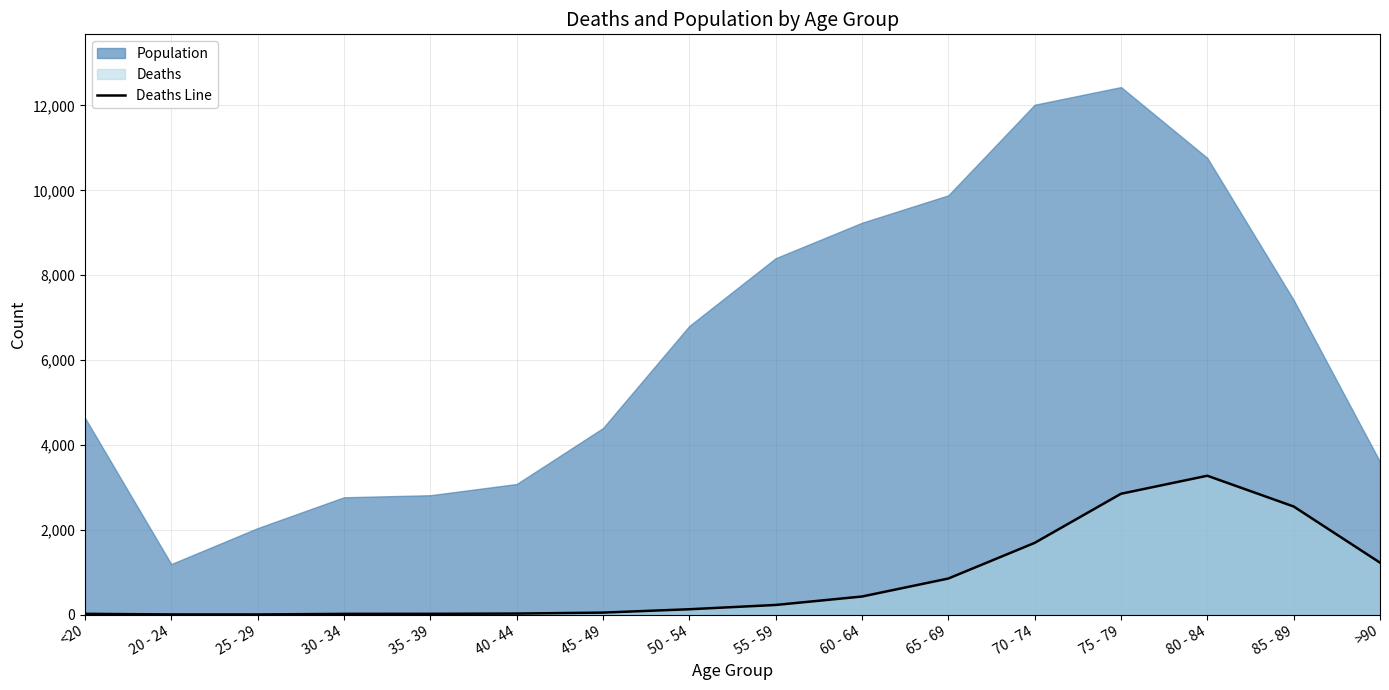

True or false: the data shows 227 at 55 - 59.

True